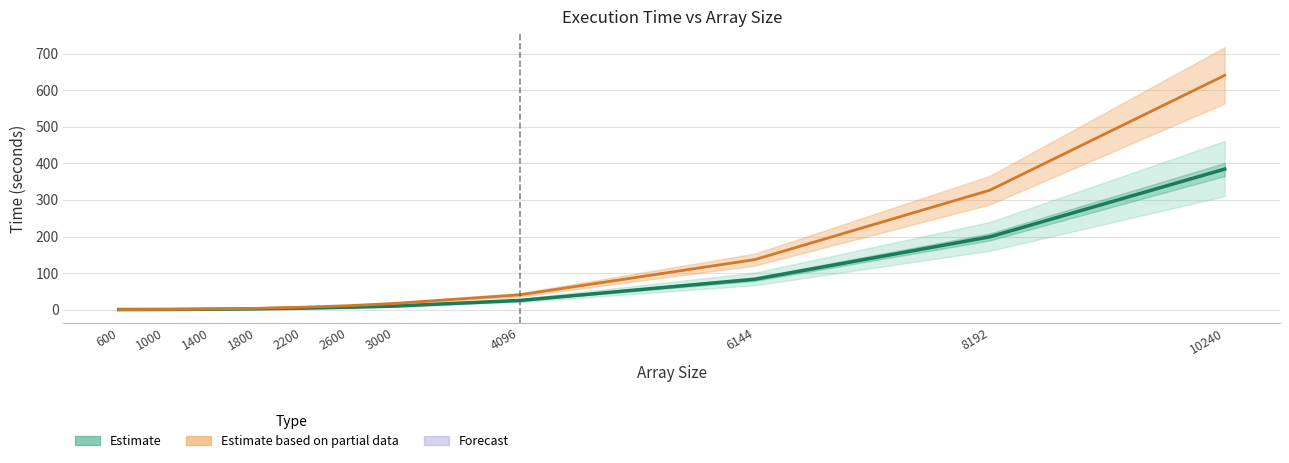

True or false: the data shows 0.3 at 1000.

True